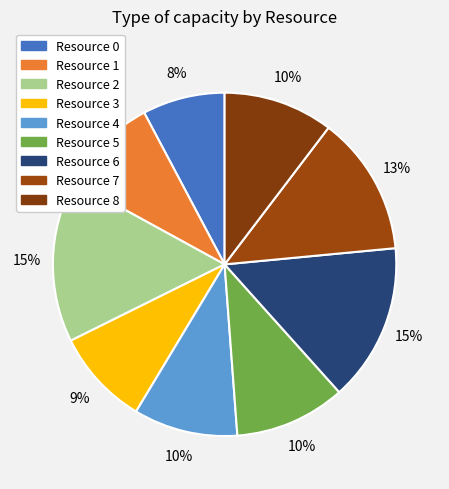

Approximately how many times larger is the value at Resource 0 compared to Resource 6?

0.5